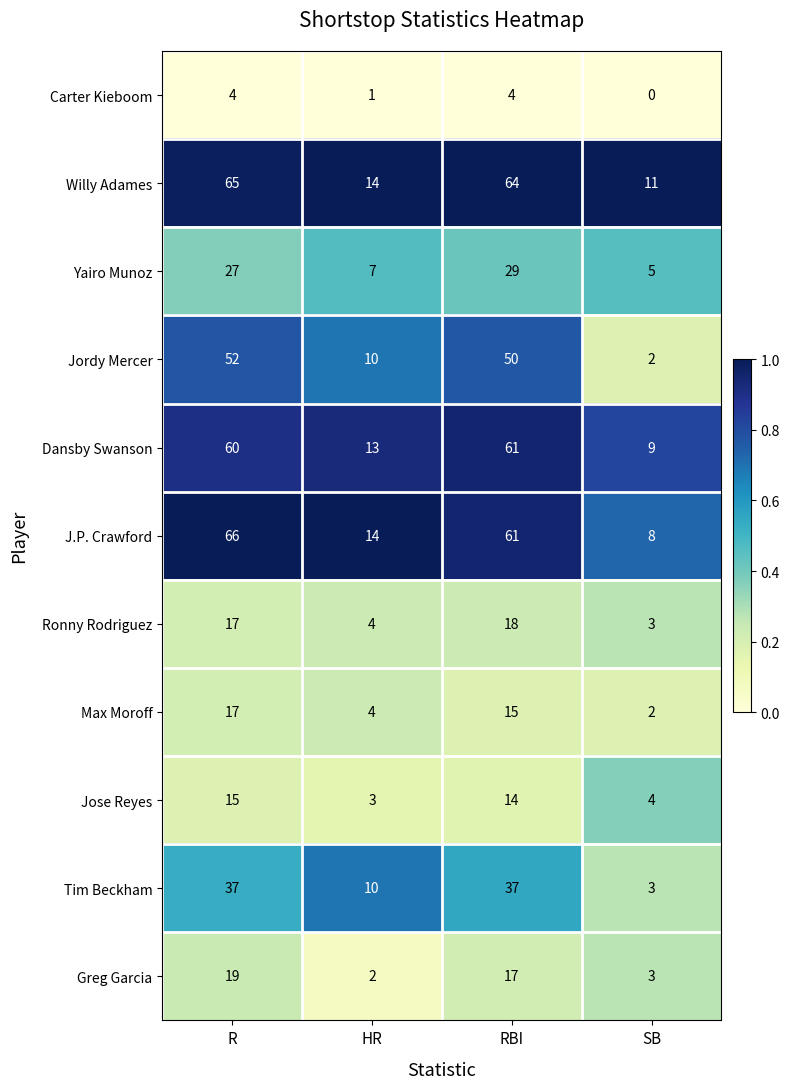

The Greg Garcia series shows 2 at HR. True or false?

True